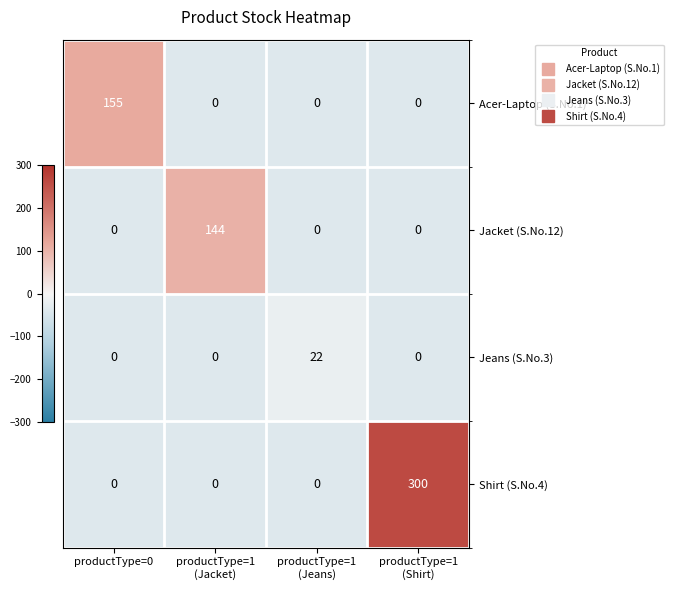

Which series has the widest spread of values?

Shirt (S.No.4)